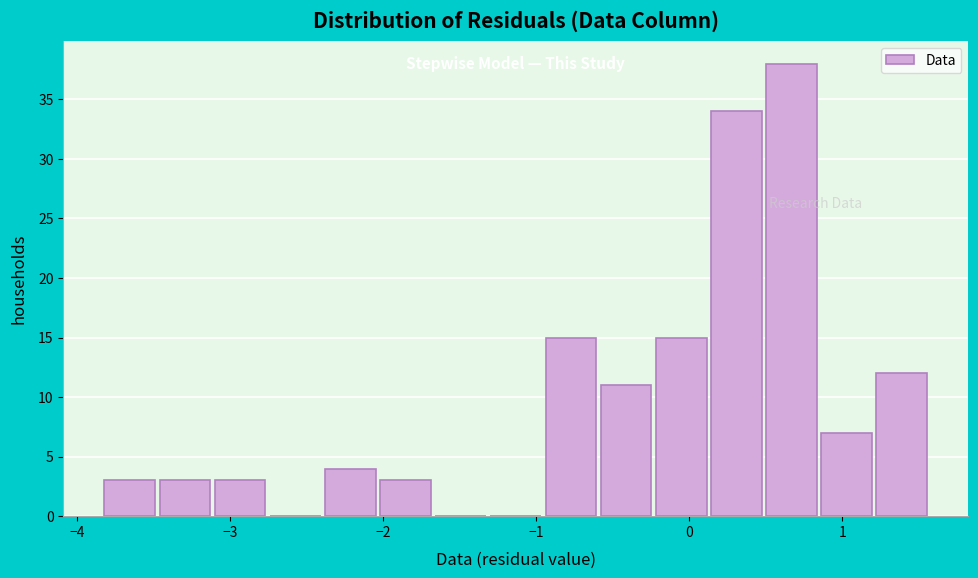

Around what value on the x-axis is the tallest bar? Give the approximate position of its centre, as read against the axis.

0.7